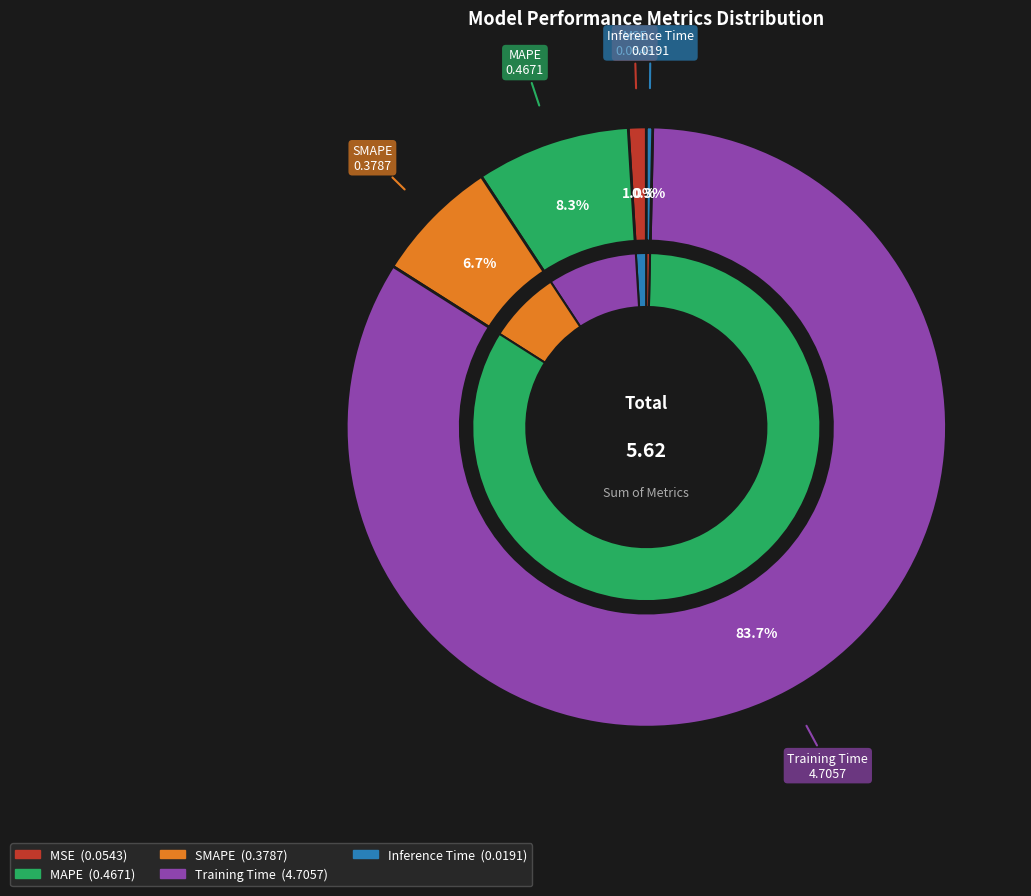

Is Inference Time the majority of the pie?

No